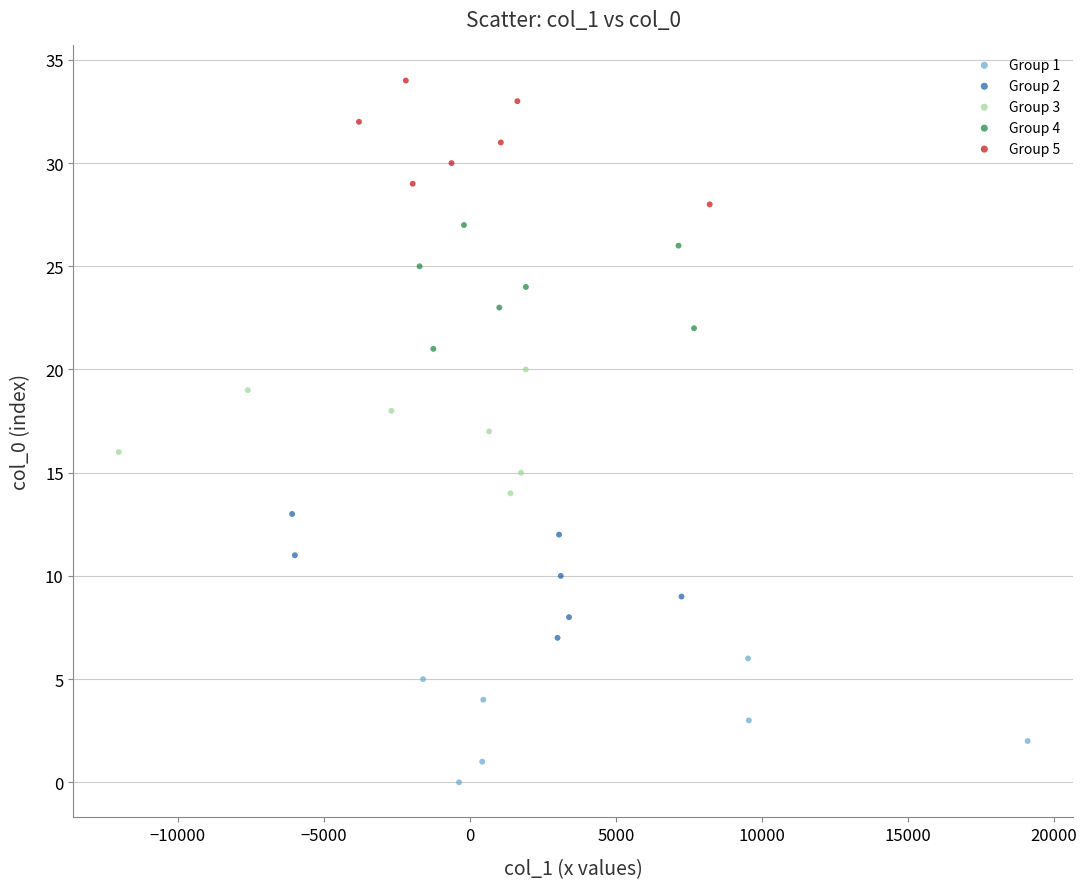

Which series reaches the maximum Y coordinate?

Group 5